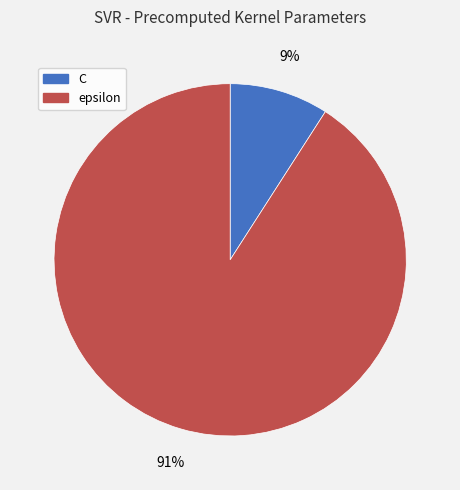

Combined, do C and epsilon account for over 50%?

Yes